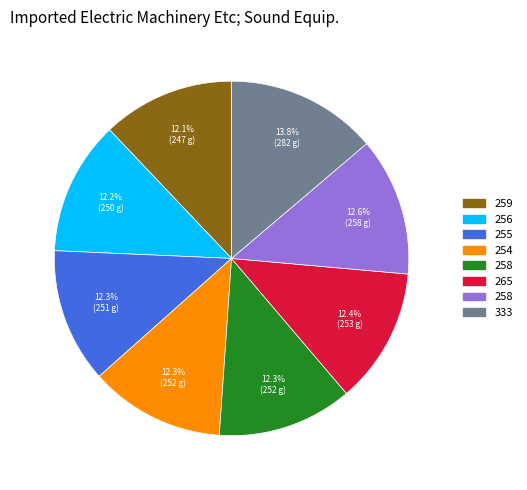

Is there a majority slice in this chart?

No